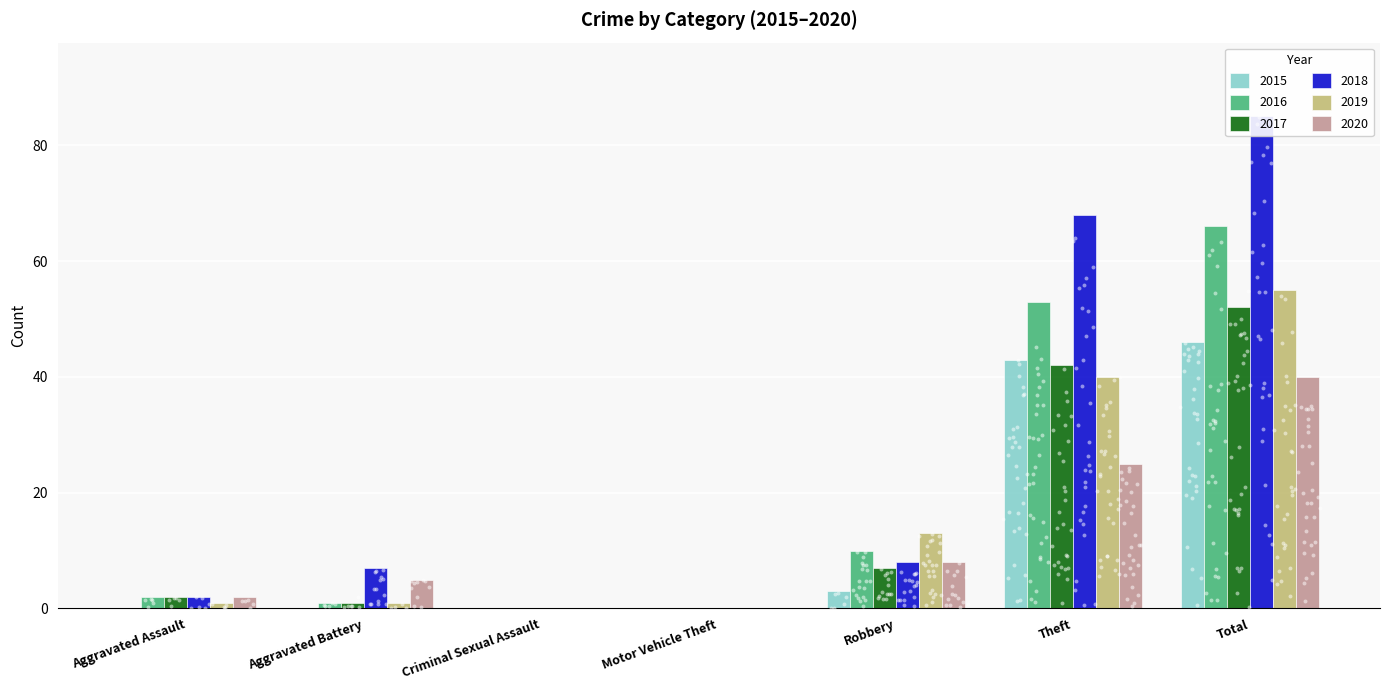

What is the total value across all series at Aggravated Assault?

9